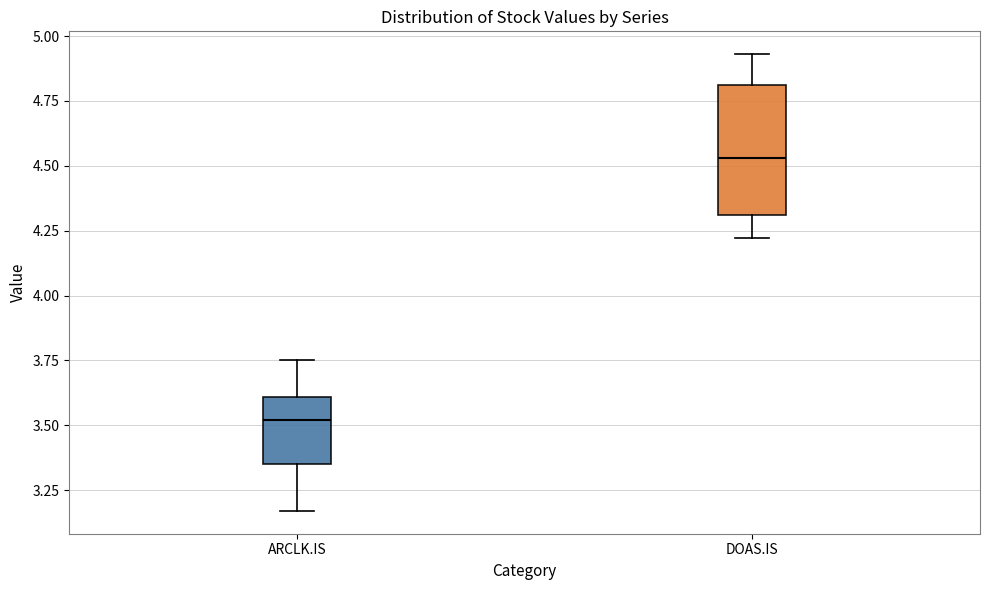

Reading left to right, transcribe this box plot: for each box, give where its median line is, the range the box spans, and where its two whiskers end, as read against the y-axis. The values are not printed on the chart, so give them approximately, as read against the axis.

ARCLK.IS: median 3.50, box 3.35 to 3.60, whiskers 3.15 to 3.75
DOAS.IS: median 4.55, box 4.30 to 4.80, whiskers 4.20 to 4.95